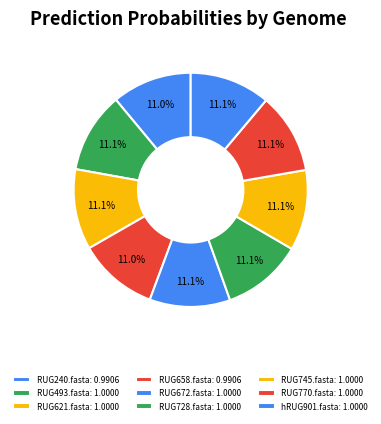

To the nearest percent, what is the combined percentage of RUG658.fasta and RUG240.fasta?

22%